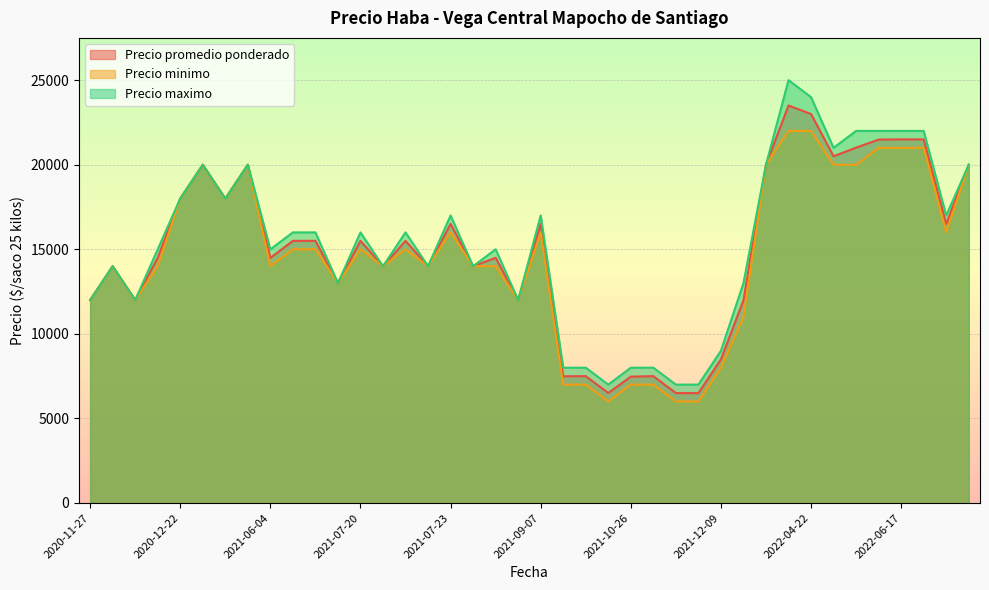

List the series in order of their peak value, highest first.

Precio maximo, Precio promedio ponderado, Precio minimo